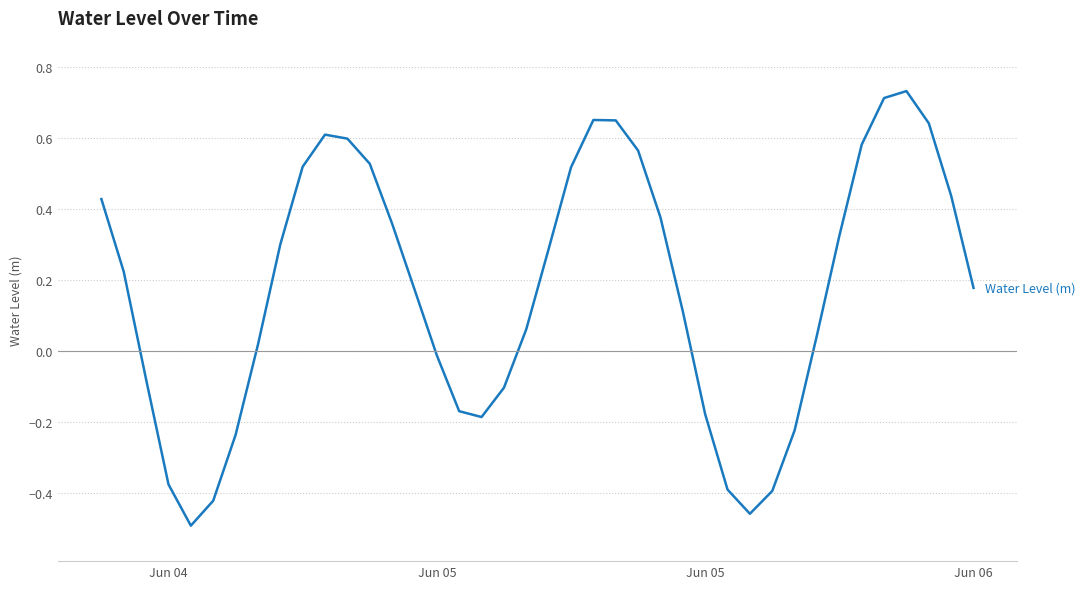

Is this an area chart (filled region under the line)?

No